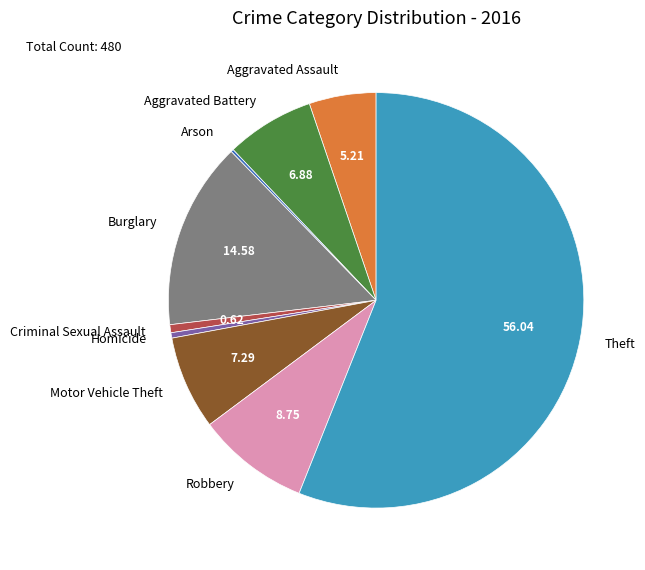

Which category has the biggest portion of the pie?

Theft